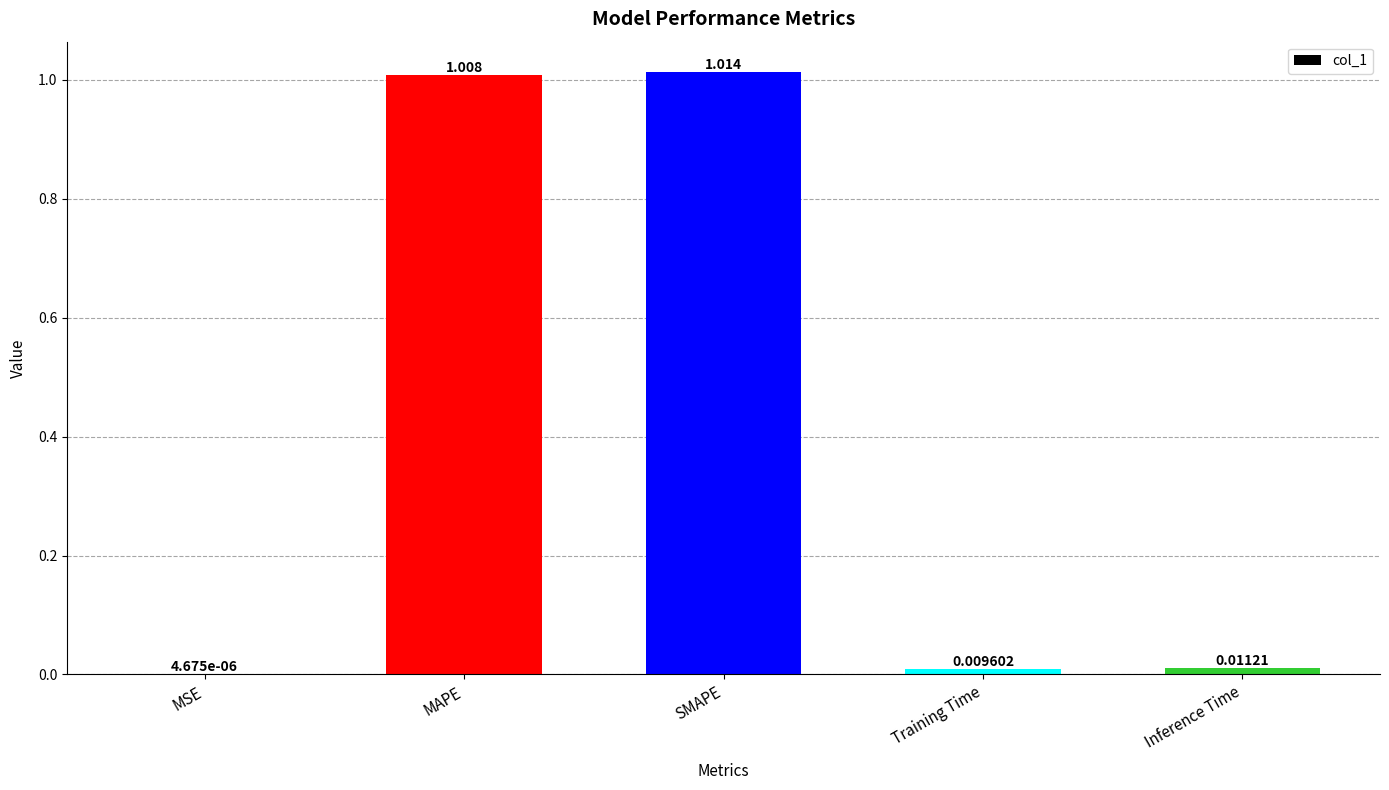

Where is the data nearest to the value 0?

MSE